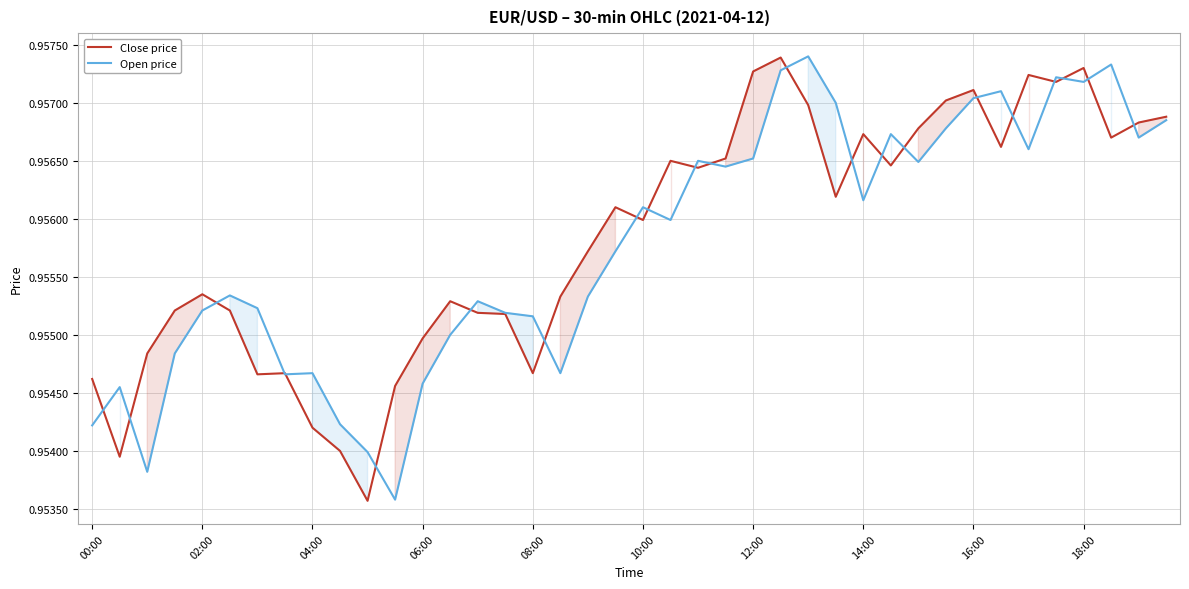

Where is Open price nearest to the value 0?

11